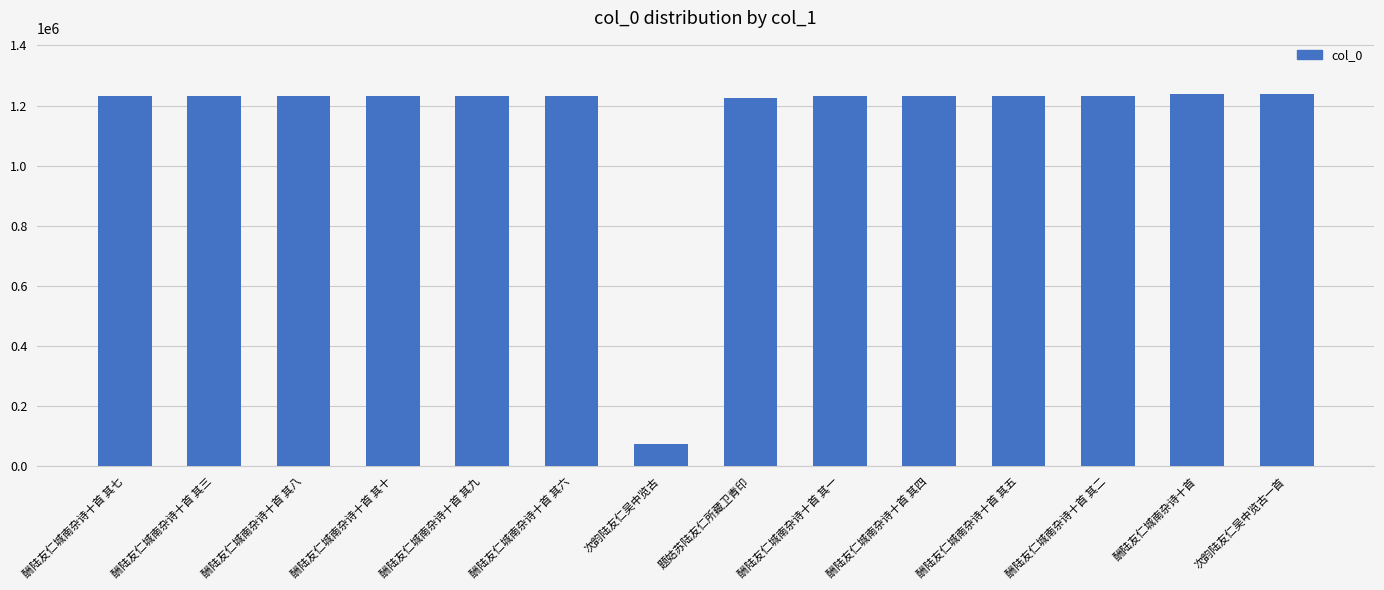

What is the average value?

1148415